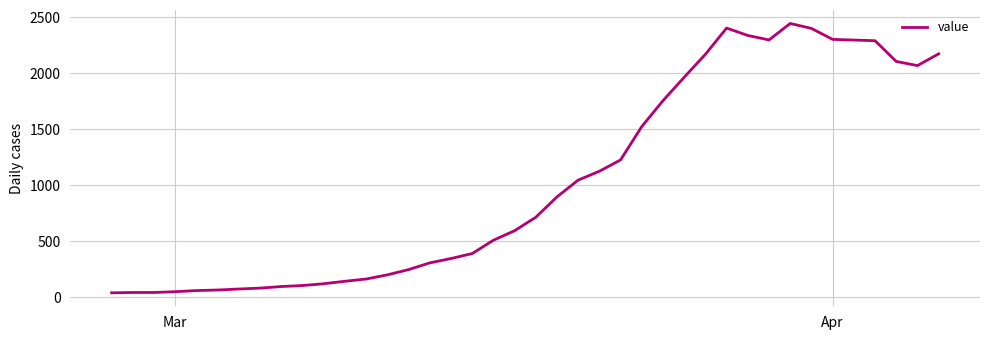

What is the difference between the maximum and minimum values?

2404